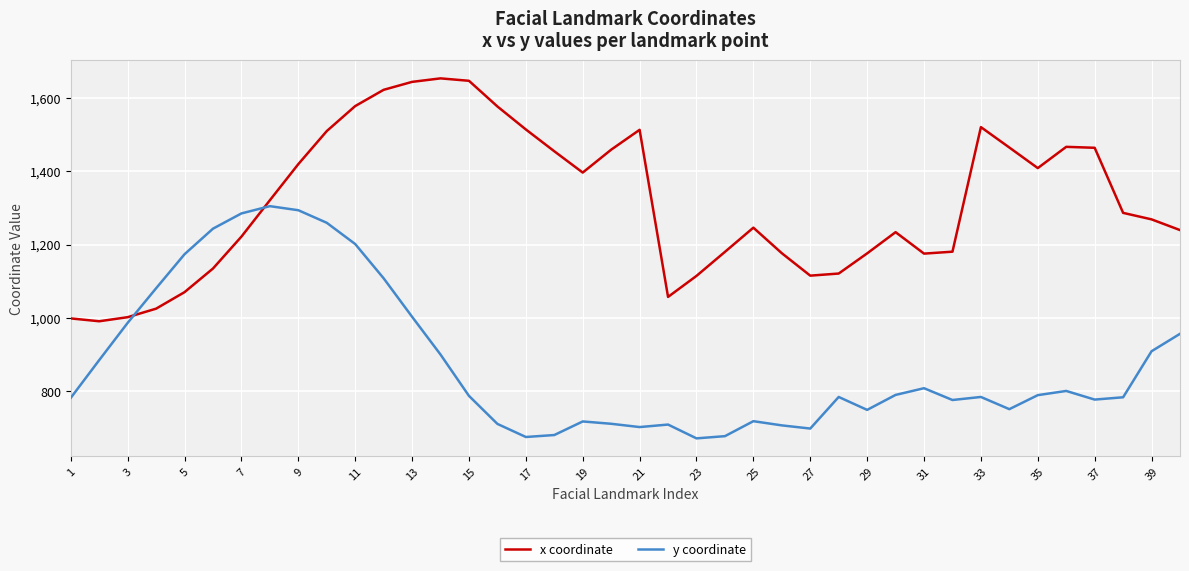

List the series in order of their overall mean, lowest first.

y coordinate, x coordinate